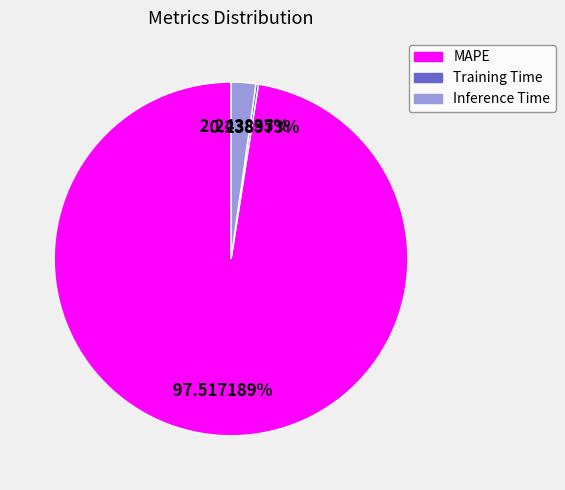

What is the ratio of the value at MAPE to the value at Inference Time?

43.5